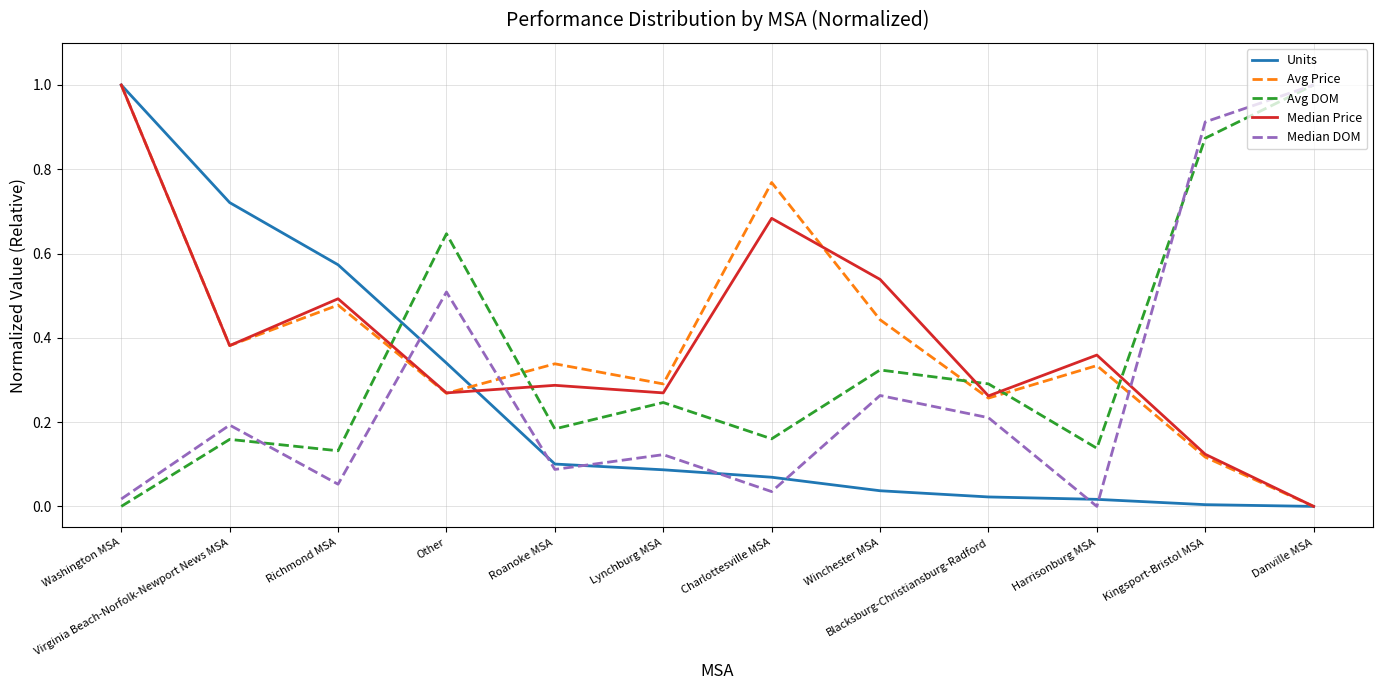

At which label does Avg DOM reach its peak?

Danville MSA